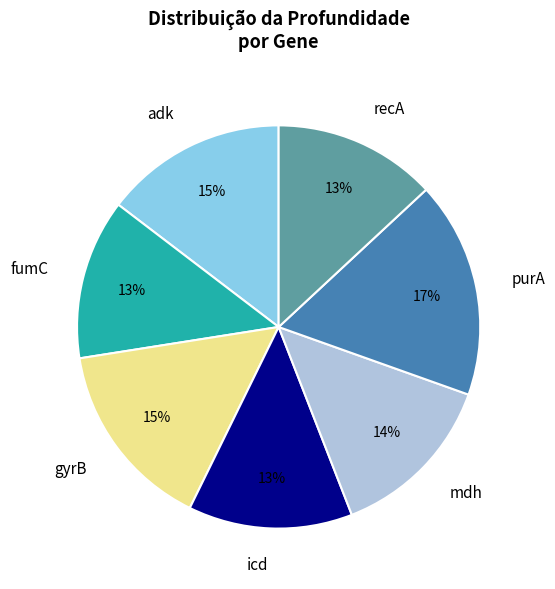

True or false: gyrB accounts for 15% of the total.

True